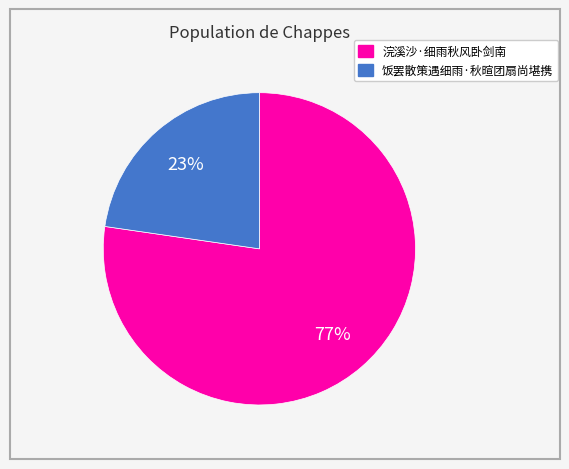

How many slices are in this pie chart?

2